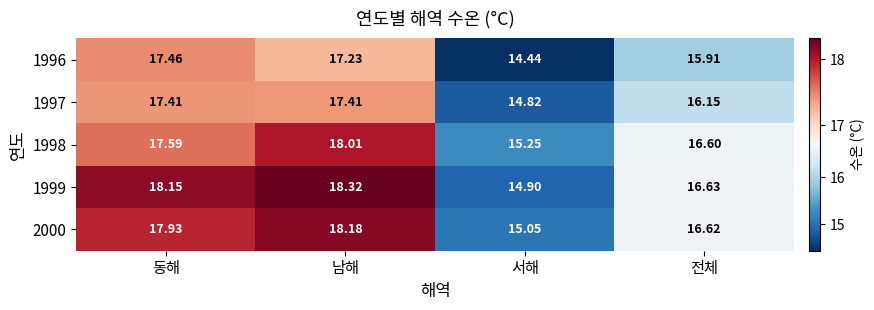

Which label corresponds to the largest value in the chart?

남해